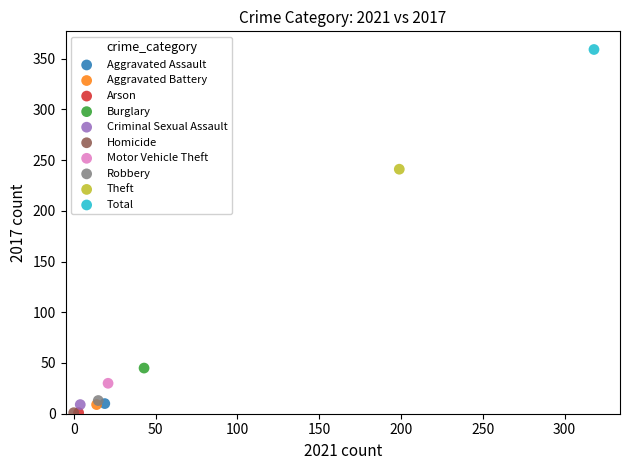

What are all the series names shown in the legend?

Aggravated Assault, Aggravated Battery, Arson, Burglary, Criminal Sexual Assault, Homicide, Motor Vehicle Theft, Robbery, Theft, Total